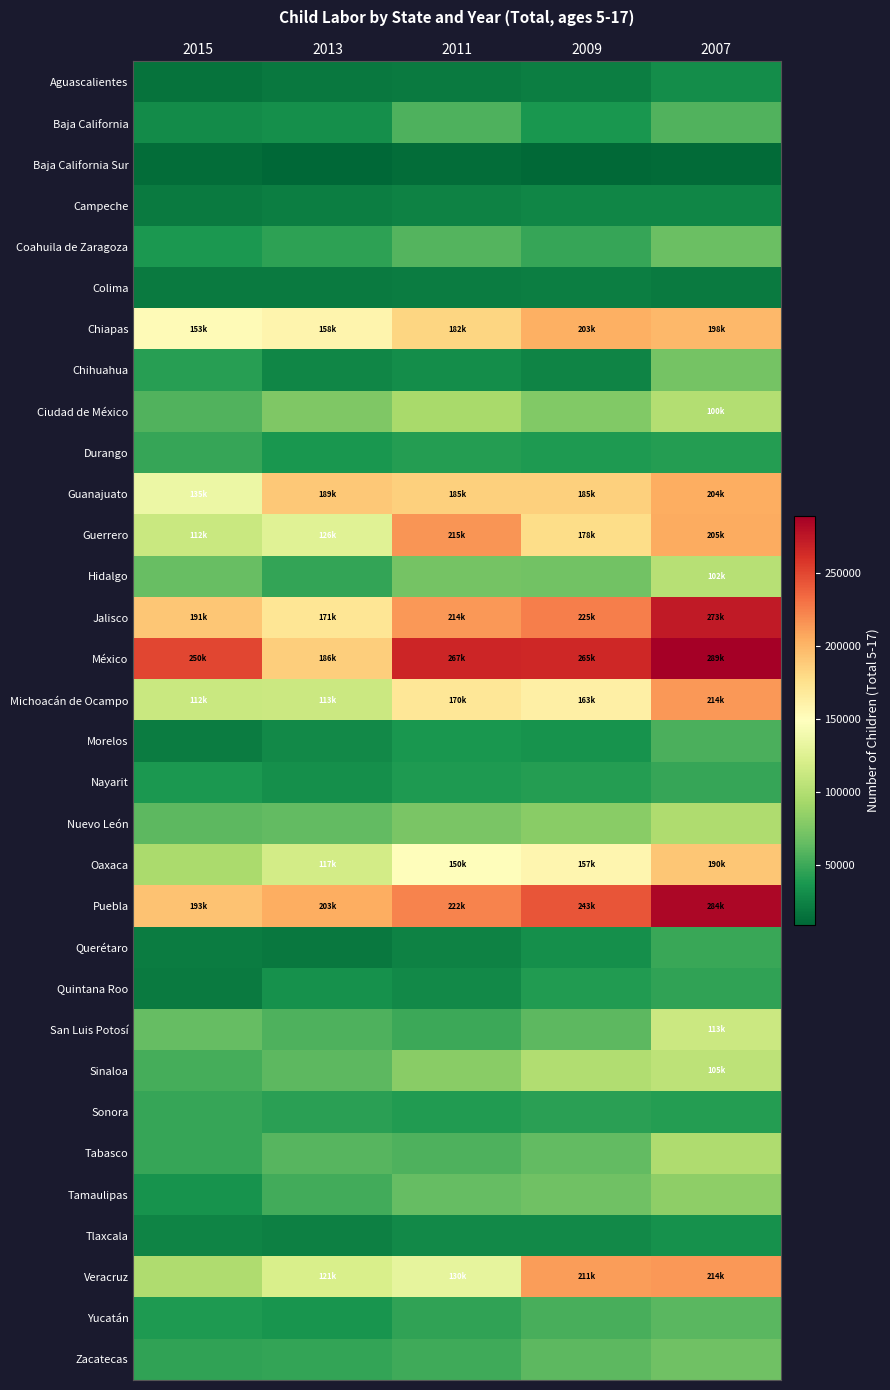

What is the greatest value displayed?

289245